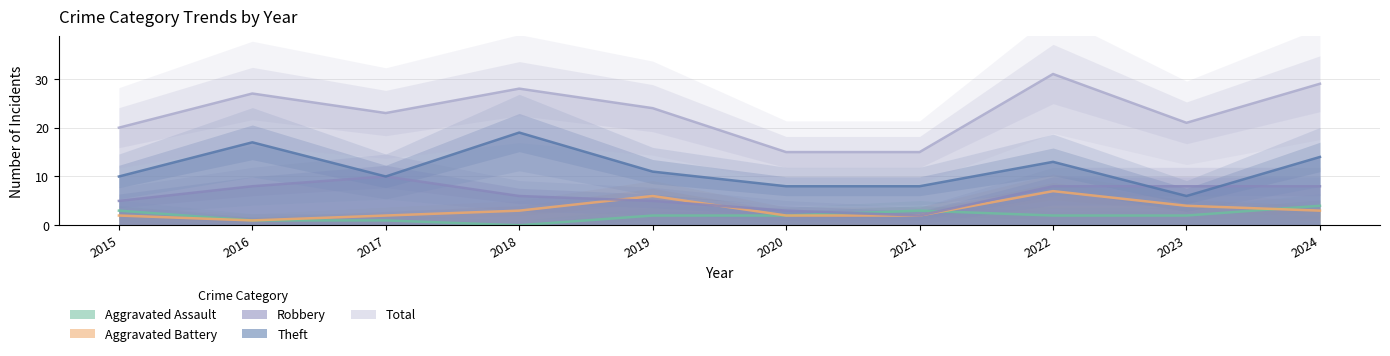

Which series has the largest total across all categories?

Total